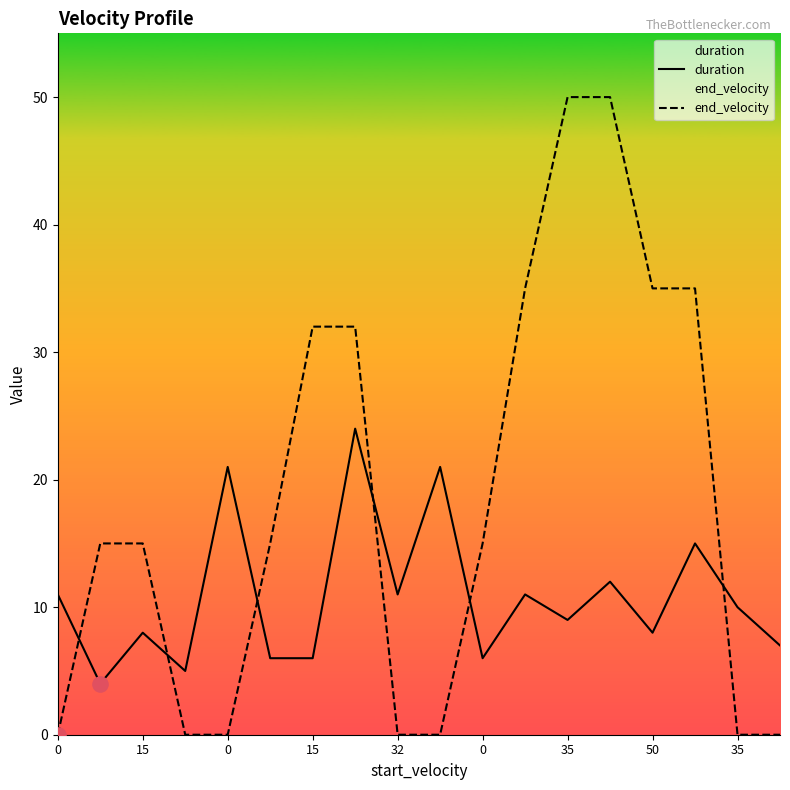

Which series has the largest total across all categories?

end_velocity